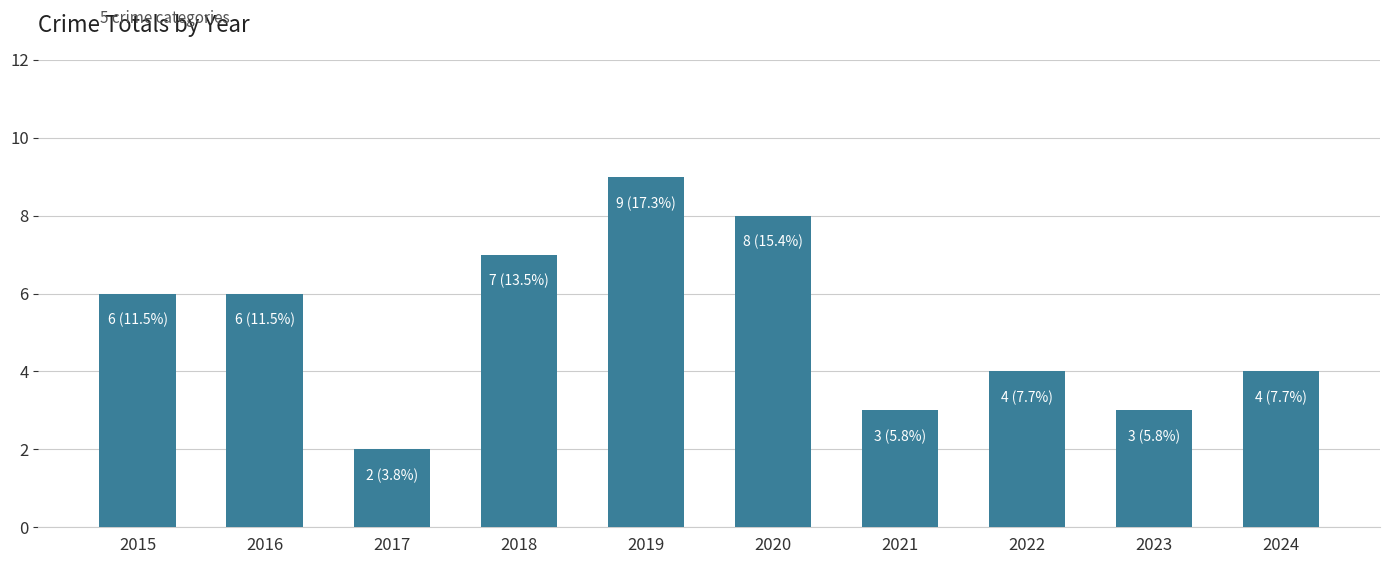

What is the sum of the values at 2017 and 2018?

9